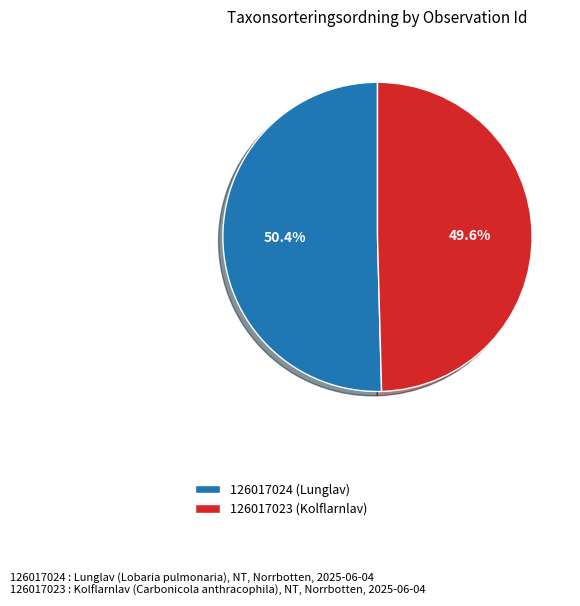

Rank the categories by value from lowest to highest.

126017023 (Kolflarnlav), 126017024 (Lunglav)